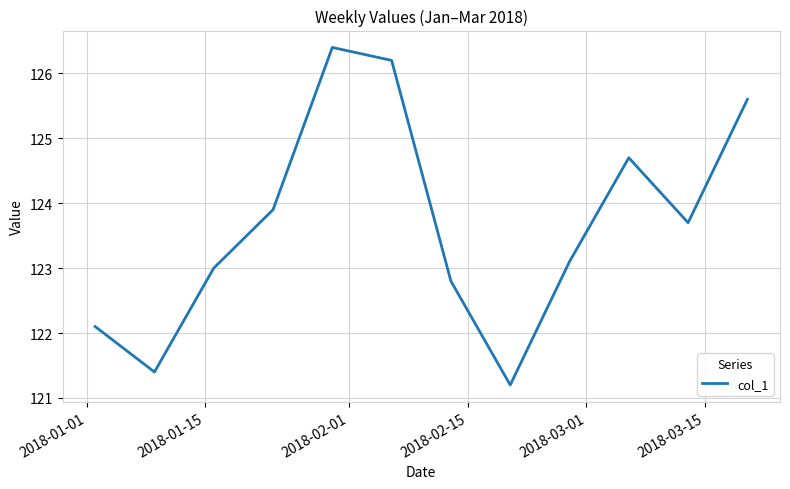

What is the smallest value displayed?

121.2